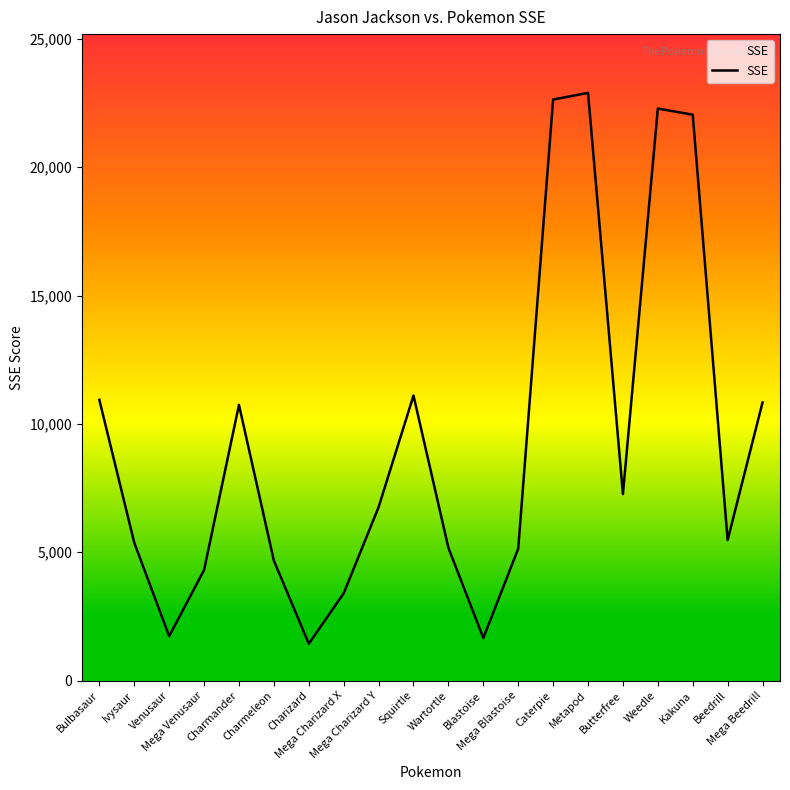

True or false: the data has more than 0 interior local peaks.

True